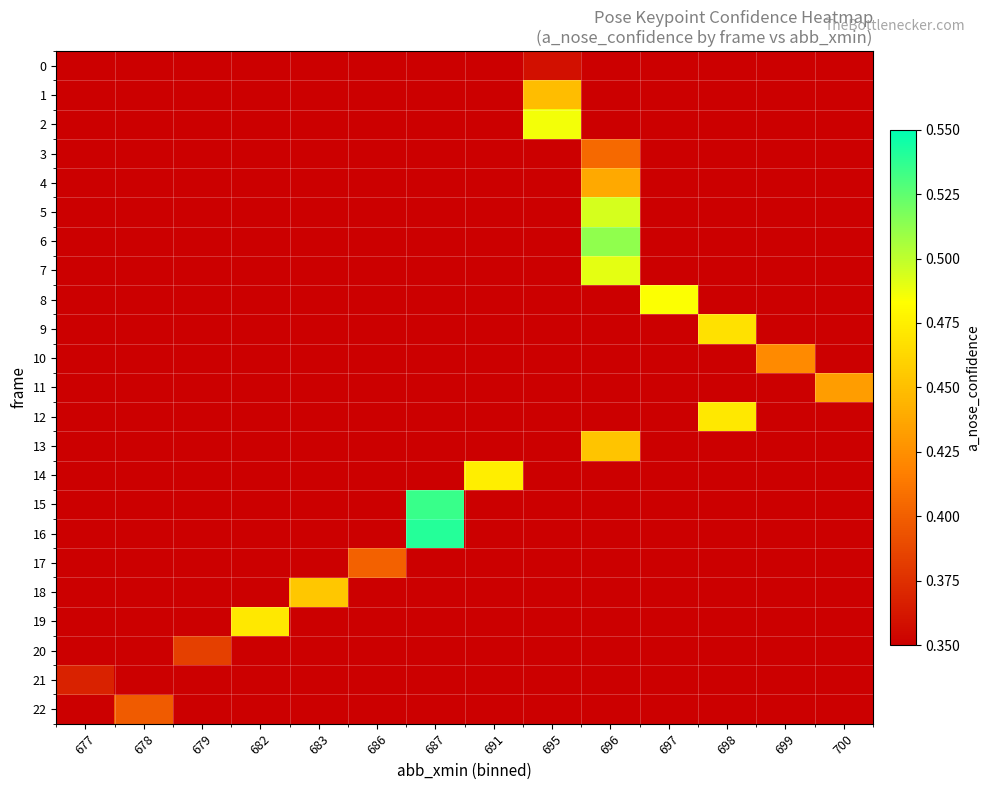

Reading left to right, what are all the values shown in this chart?

0: 677=0.0	678=0.0	679=0.0	682=0.0	683=0.0	686=0.0	687=0.0	691=0.0	695=0.4	696=0.0	697=0.0	698=0.0	699=0.0	700=0.0
1: 677=0.0	678=0.0	679=0.0	682=0.0	683=0.0	686=0.0	687=0.0	691=0.0	695=0.4	696=0.0	697=0.0	698=0.0	699=0.0	700=0.0
2: 677=0.0	678=0.0	679=0.0	682=0.0	683=0.0	686=0.0	687=0.0	691=0.0	695=0.5	696=0.0	697=0.0	698=0.0	699=0.0	700=0.0
3: 677=0.0	678=0.0	679=0.0	682=0.0	683=0.0	686=0.0	687=0.0	691=0.0	695=0.0	696=0.4	697=0.0	698=0.0	699=0.0	700=0.0
4: 677=0.0	678=0.0	679=0.0	682=0.0	683=0.0	686=0.0	687=0.0	691=0.0	695=0.0	696=0.4	697=0.0	698=0.0	699=0.0	700=0.0
5: 677=0.0	678=0.0	679=0.0	682=0.0	683=0.0	686=0.0	687=0.0	691=0.0	695=0.0	696=0.5	697=0.0	698=0.0	699=0.0	700=0.0
6: 677=0.0	678=0.0	679=0.0	682=0.0	683=0.0	686=0.0	687=0.0	691=0.0	695=0.0	696=0.5	697=0.0	698=0.0	699=0.0	700=0.0
7: 677=0.0	678=0.0	679=0.0	682=0.0	683=0.0	686=0.0	687=0.0	691=0.0	695=0.0	696=0.5	697=0.0	698=0.0	699=0.0	700=0.0
8: 677=0.0	678=0.0	679=0.0	682=0.0	683=0.0	686=0.0	687=0.0	691=0.0	695=0.0	696=0.0	697=0.5	698=0.0	699=0.0	700=0.0
9: 677=0.0	678=0.0	679=0.0	682=0.0	683=0.0	686=0.0	687=0.0	691=0.0	695=0.0	696=0.0	697=0.0	698=0.5	699=0.0	700=0.0
10: 677=0.0	678=0.0	679=0.0	682=0.0	683=0.0	686=0.0	687=0.0	691=0.0	695=0.0	696=0.0	697=0.0	698=0.0	699=0.4	700=0.0
11: 677=0.0	678=0.0	679=0.0	682=0.0	683=0.0	686=0.0	687=0.0	691=0.0	695=0.0	696=0.0	697=0.0	698=0.0	699=0.0	700=0.4
12: 677=0.0	678=0.0	679=0.0	682=0.0	683=0.0	686=0.0	687=0.0	691=0.0	695=0.0	696=0.0	697=0.0	698=0.5	699=0.0	700=0.0
13: 677=0.0	678=0.0	679=0.0	682=0.0	683=0.0	686=0.0	687=0.0	691=0.0	695=0.0	696=0.5	697=0.0	698=0.0	699=0.0	700=0.0
14: 677=0.0	678=0.0	679=0.0	682=0.0	683=0.0	686=0.0	687=0.0	691=0.5	695=0.0	696=0.0	697=0.0	698=0.0	699=0.0	700=0.0
15: 677=0.0	678=0.0	679=0.0	682=0.0	683=0.0	686=0.0	687=0.5	691=0.0	695=0.0	696=0.0	697=0.0	698=0.0	699=0.0	700=0.0
16: 677=0.0	678=0.0	679=0.0	682=0.0	683=0.0	686=0.0	687=0.5	691=0.0	695=0.0	696=0.0	697=0.0	698=0.0	699=0.0	700=0.0
17: 677=0.0	678=0.0	679=0.0	682=0.0	683=0.0	686=0.4	687=0.0	691=0.0	695=0.0	696=0.0	697=0.0	698=0.0	699=0.0	700=0.0
18: 677=0.0	678=0.0	679=0.0	682=0.0	683=0.5	686=0.0	687=0.0	691=0.0	695=0.0	696=0.0	697=0.0	698=0.0	699=0.0	700=0.0
19: 677=0.0	678=0.0	679=0.0	682=0.5	683=0.0	686=0.0	687=0.0	691=0.0	695=0.0	696=0.0	697=0.0	698=0.0	699=0.0	700=0.0
20: 677=0.0	678=0.0	679=0.4	682=0.0	683=0.0	686=0.0	687=0.0	691=0.0	695=0.0	696=0.0	697=0.0	698=0.0	699=0.0	700=0.0
21: 677=0.4	678=0.0	679=0.0	682=0.0	683=0.0	686=0.0	687=0.0	691=0.0	695=0.0	696=0.0	697=0.0	698=0.0	699=0.0	700=0.0
22: 677=0.0	678=0.4	679=0.0	682=0.0	683=0.0	686=0.0	687=0.0	691=0.0	695=0.0	696=0.0	697=0.0	698=0.0	699=0.0	700=0.0